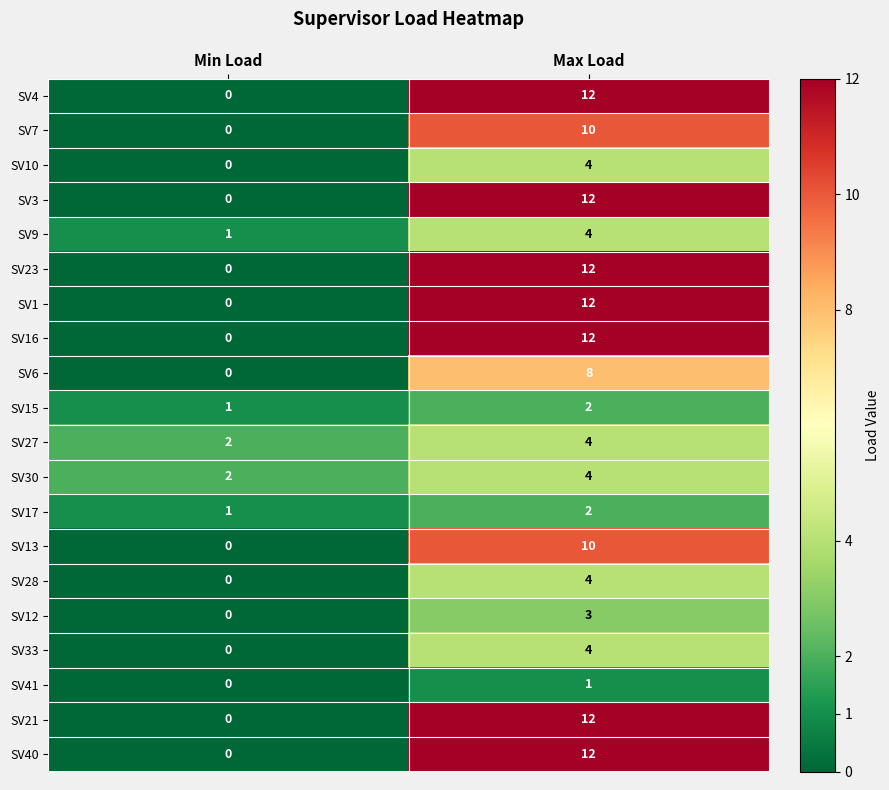

What is the difference between the highest and lowest values at Max Load?

11